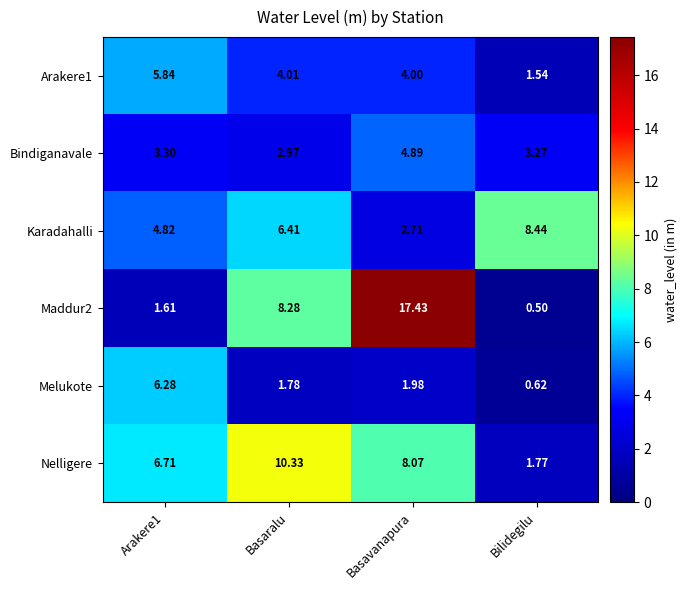

Which category has the lowest value in the Nelligere series?

Bilidegilu